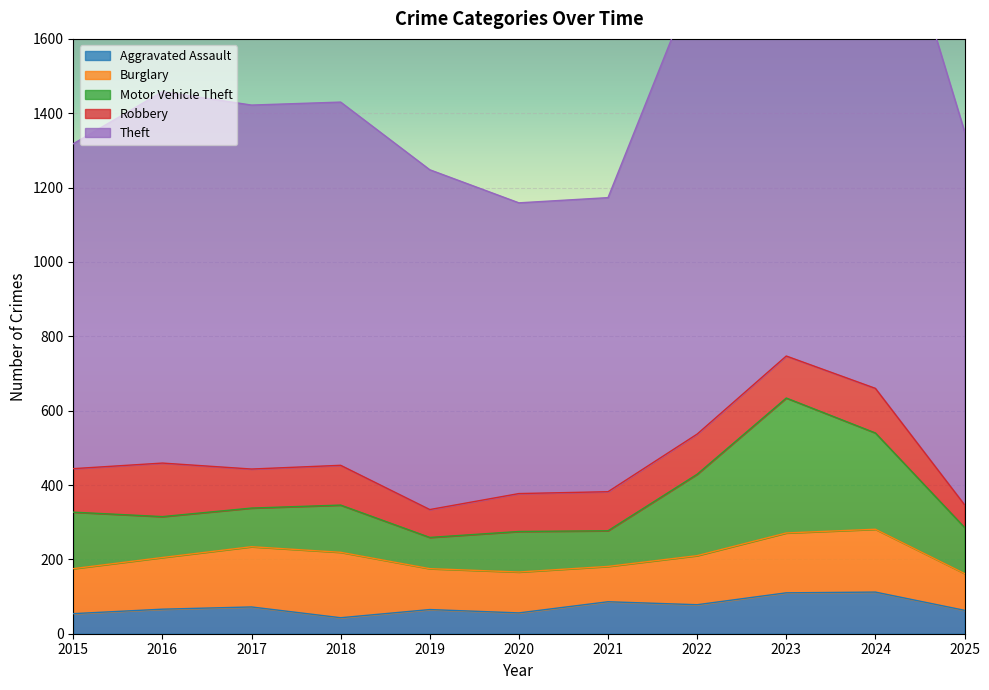

How many interior local valleys does the Robbery series have?

2